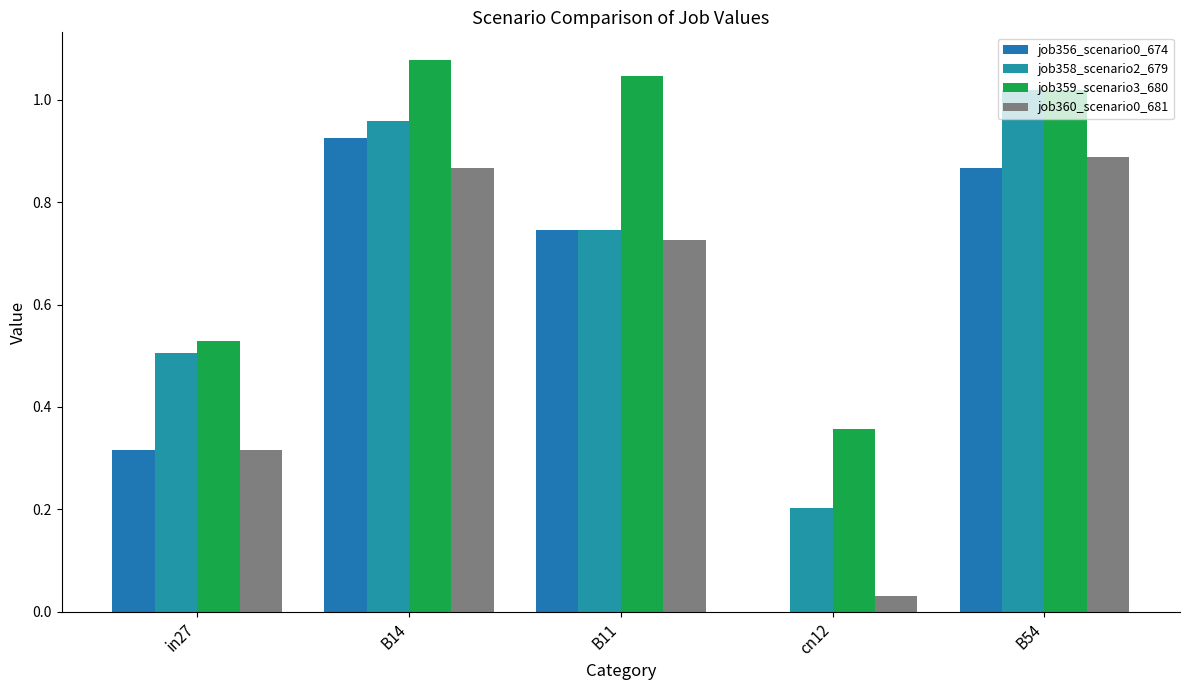

Rank the series by their maximum value, from lowest to highest.

job360_scenario0_681, job356_scenario0_674, job358_scenario2_679, job359_scenario3_680